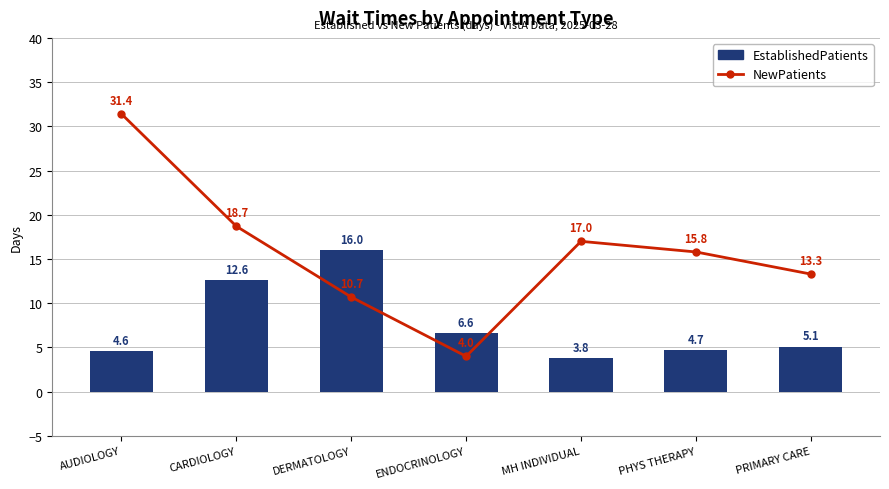

Reading left to right, list all the values displayed in this chart.

NewPatients: AUDIOLOGY=31.4	CARDIOLOGY=18.7	DERMATOLOGY=10.7	ENDOCRINOLOGY=4.0	MH INDIVIDUAL=17.0	PHYS THERAPY=15.8	PRIMARY CARE=13.3
EstablishedPatients: AUDIOLOGY=4.6	CARDIOLOGY=12.6	DERMATOLOGY=16.0	ENDOCRINOLOGY=6.6	MH INDIVIDUAL=3.8	PHYS THERAPY=4.7	PRIMARY CARE=5.1